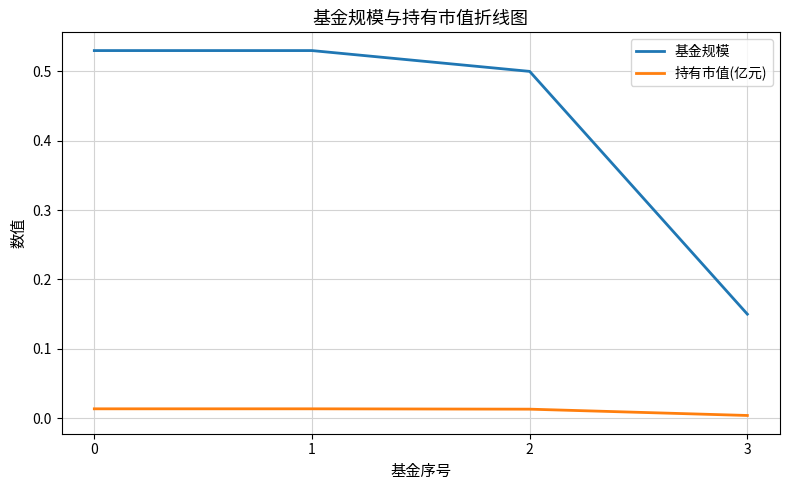

True or false: 基金规模 has a value of 0.5 at 2.

True